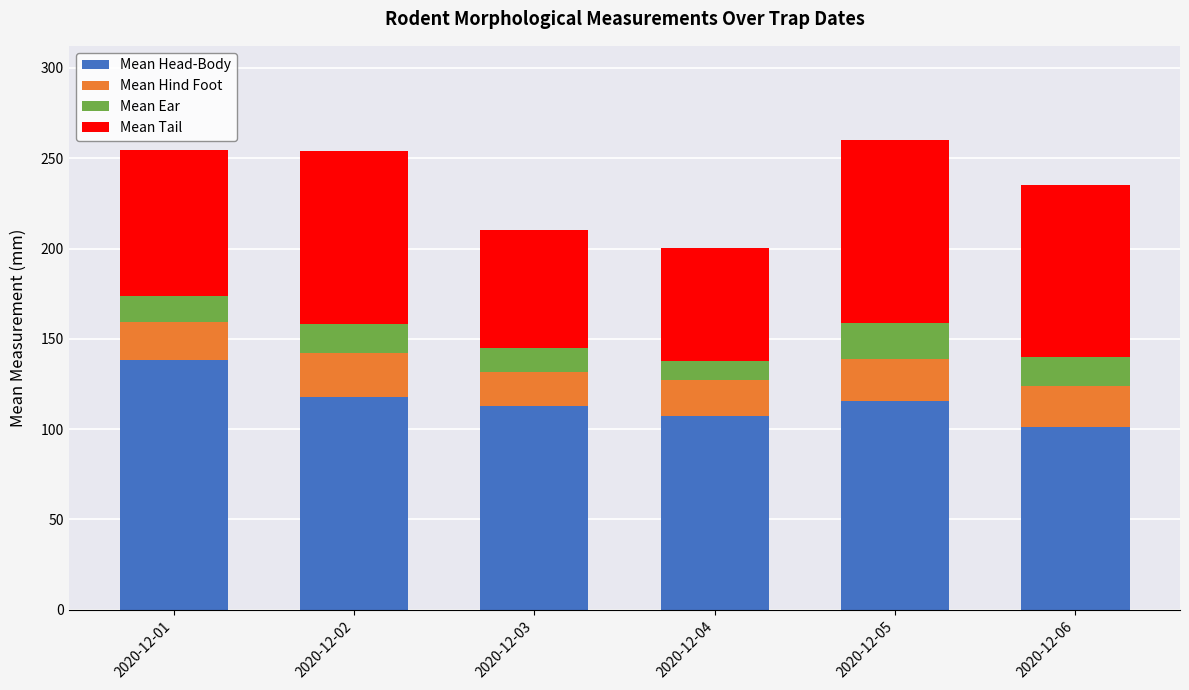

What is the sum of all Mean Head-Body values?

693.6